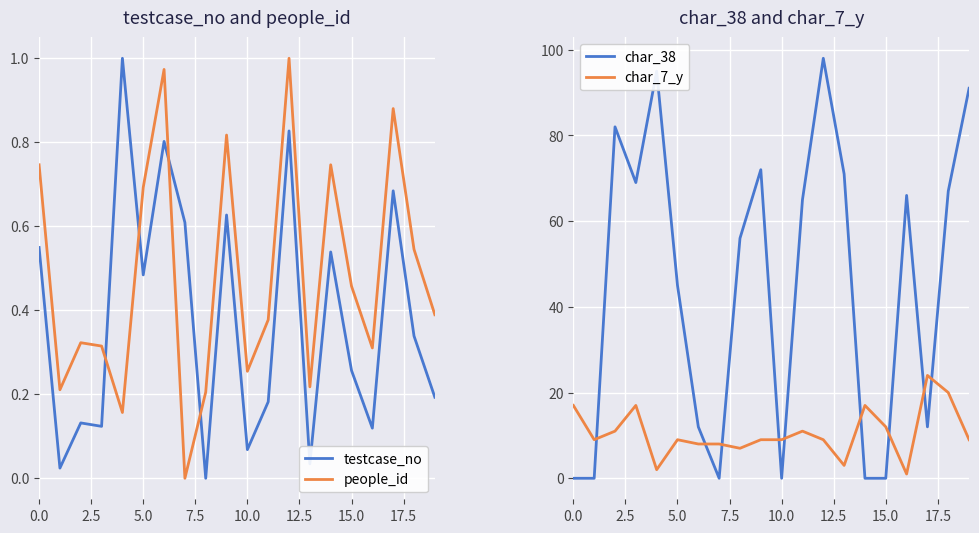

What is the maximum value for char_38?

98